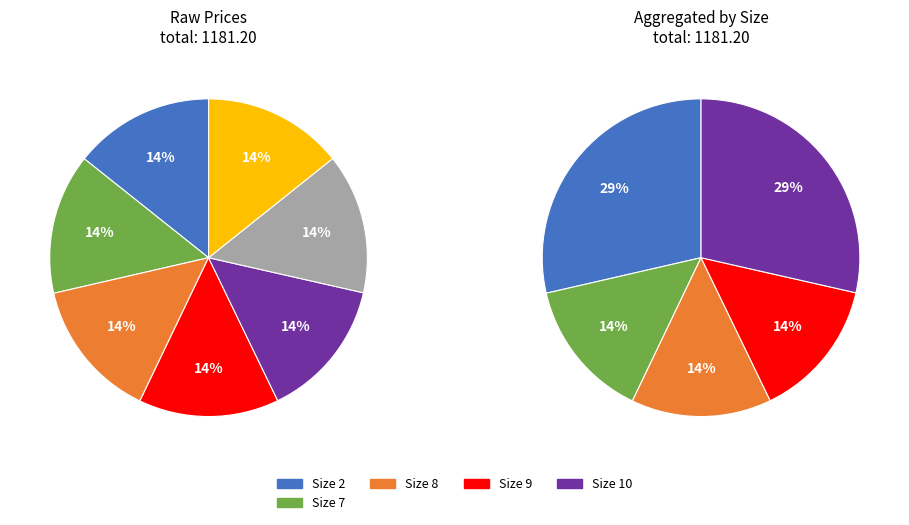

Count the number of slices in the pie.

7